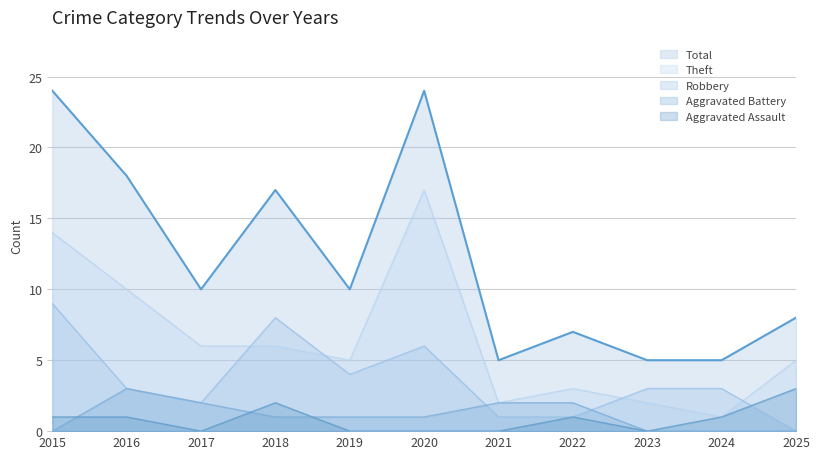

At which category is the sum across all series the highest?

2015